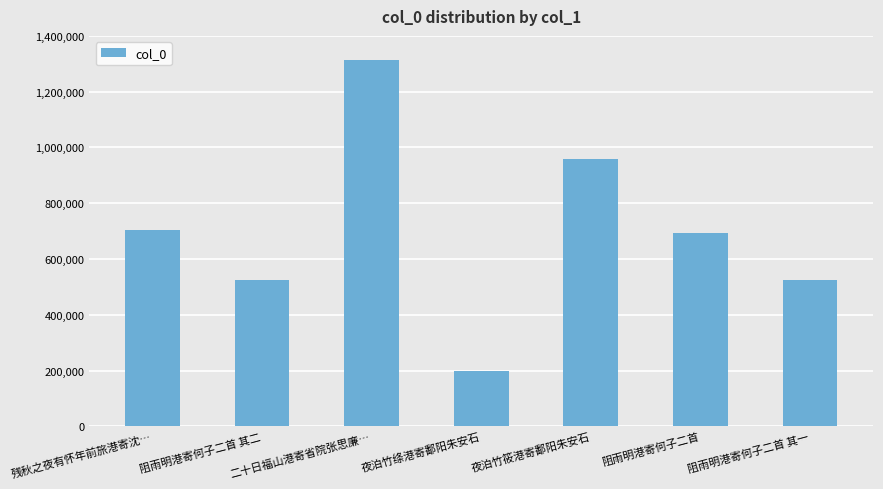

How many data points does each series have?

7